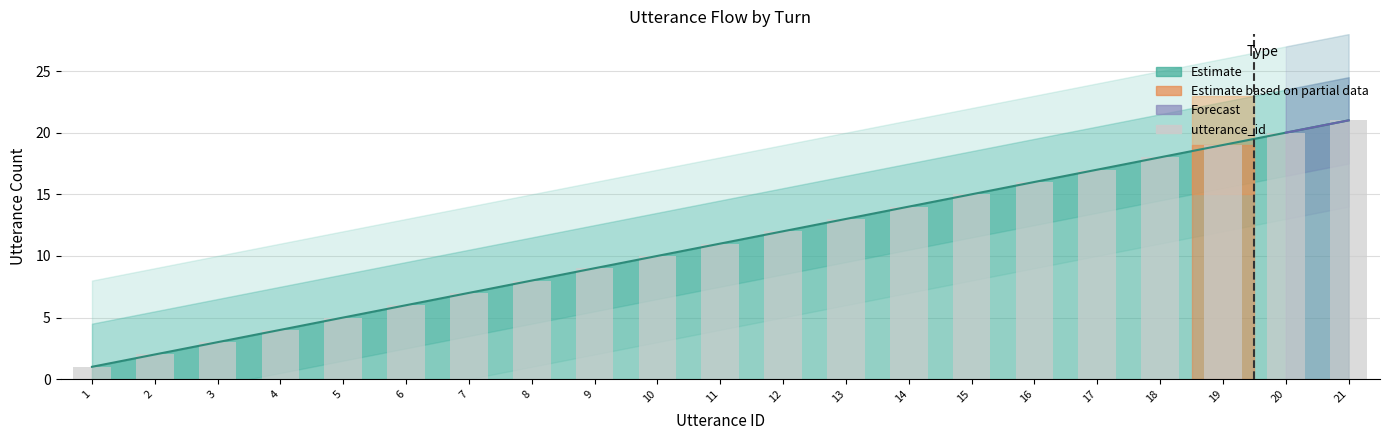

True or false: the data shows 1 at 1.

True